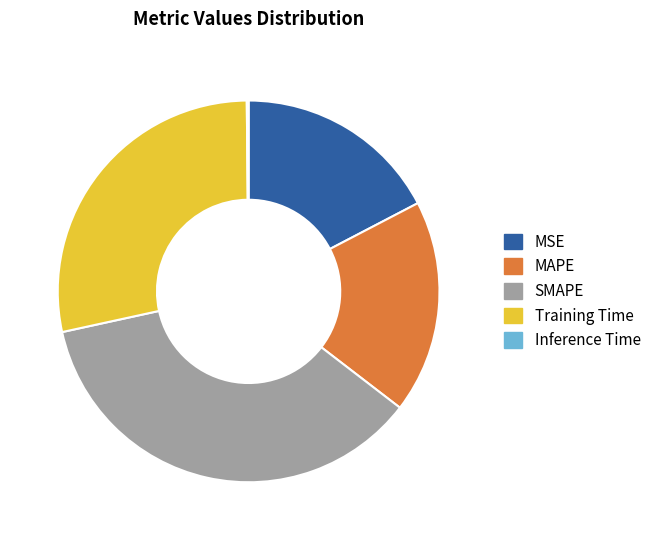

Combined, do MAPE and MSE account for over 50%?

No